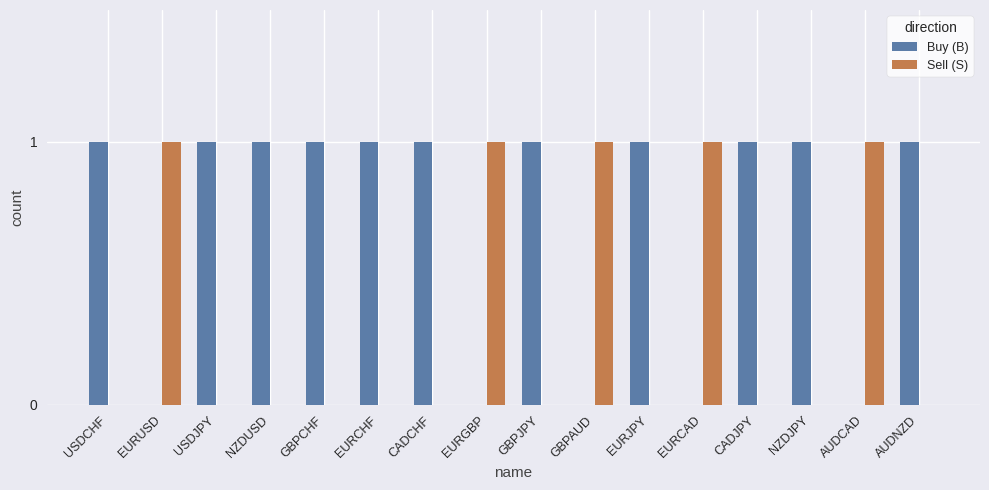

Which series has the largest total across all categories?

Buy (B)